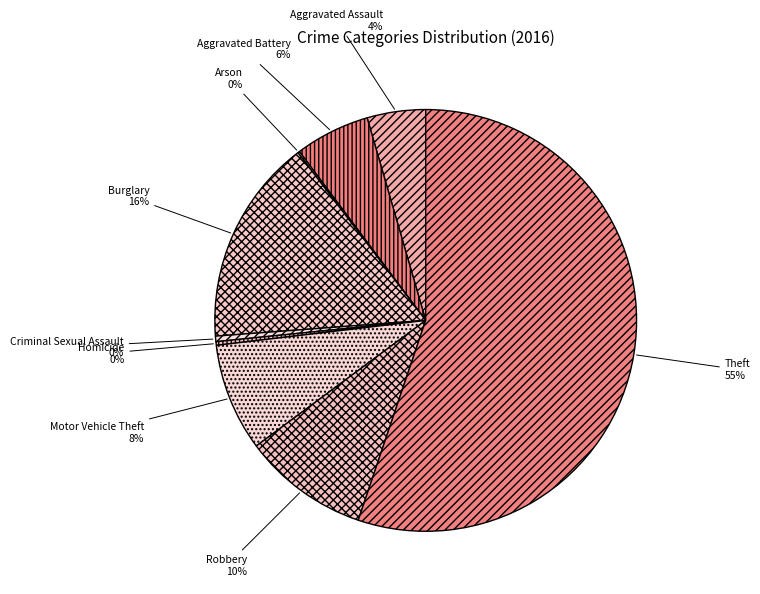

The Theft slice represents 70% of the pie. True or false?

False